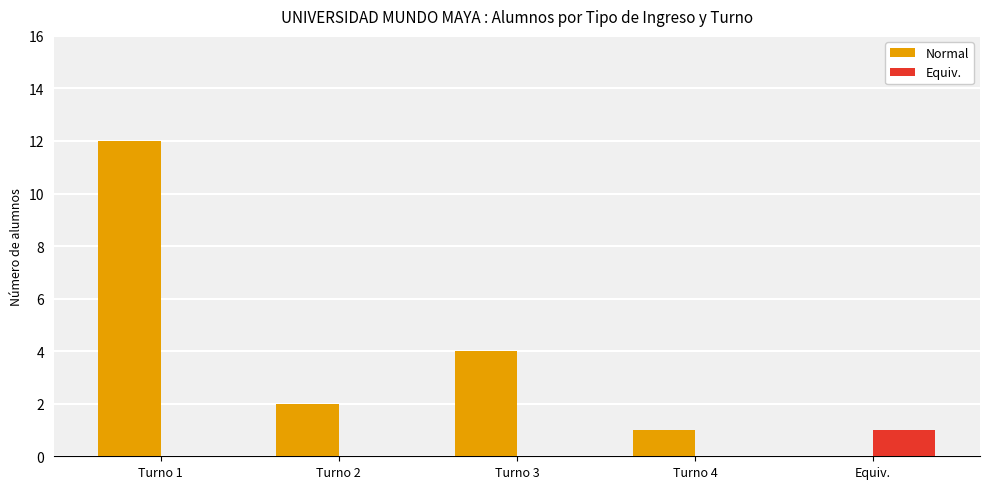

At which label is Normal closest to 6?

Turno 3